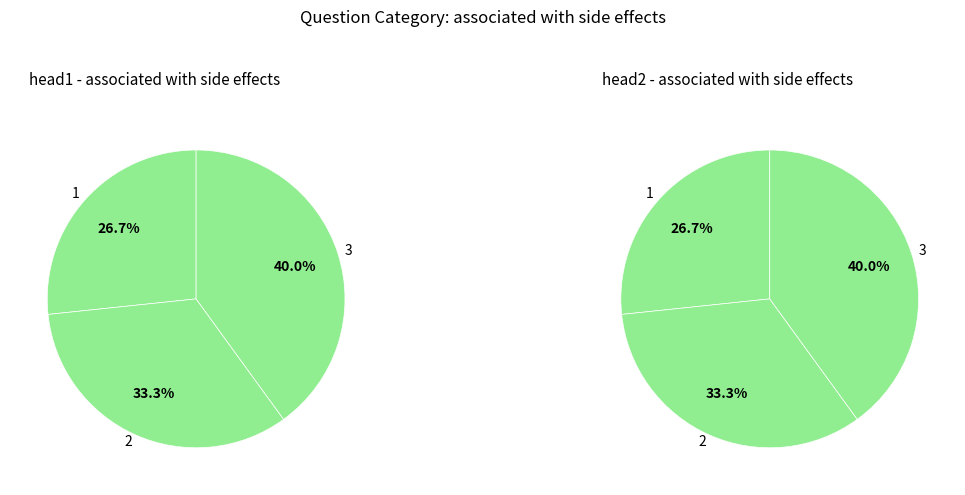

Which category has the smallest portion of the pie?

1